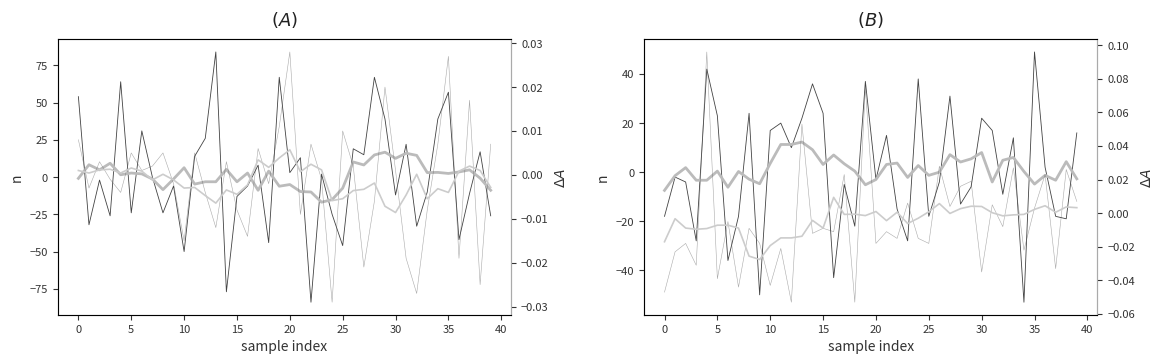

True or false: emg2 has more than 1 points higher than both neighbors.

True